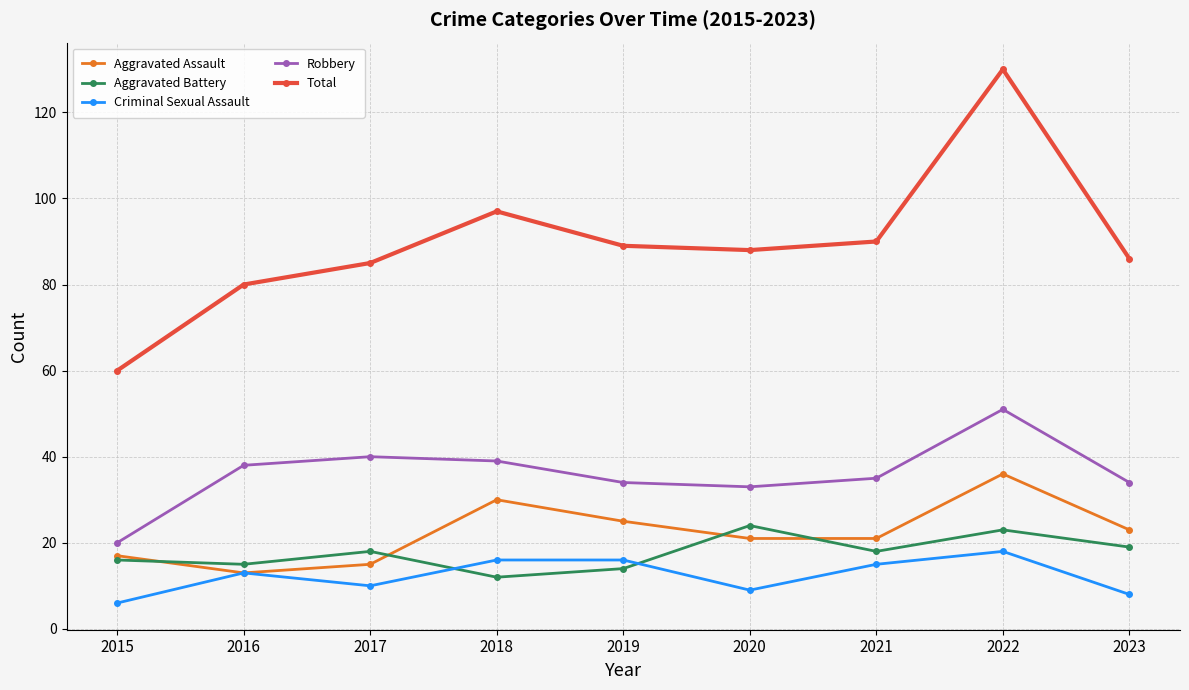

Reading left to right, list all the values displayed in this chart.

Aggravated Assault: 17	13	15	30	25	21	21	36	23
Aggravated Battery: 16	15	18	12	14	24	18	23	19
Criminal Sexual Assault: 6	13	10	16	16	9	15	18	8
Robbery: 20	38	40	39	34	33	35	51	34
Total: 60	80	85	97	89	88	90	130	86